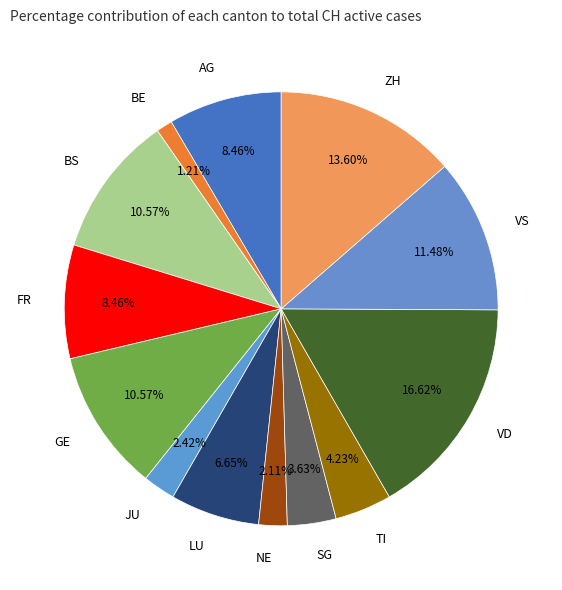

Between BE and NE, which is larger?

NE